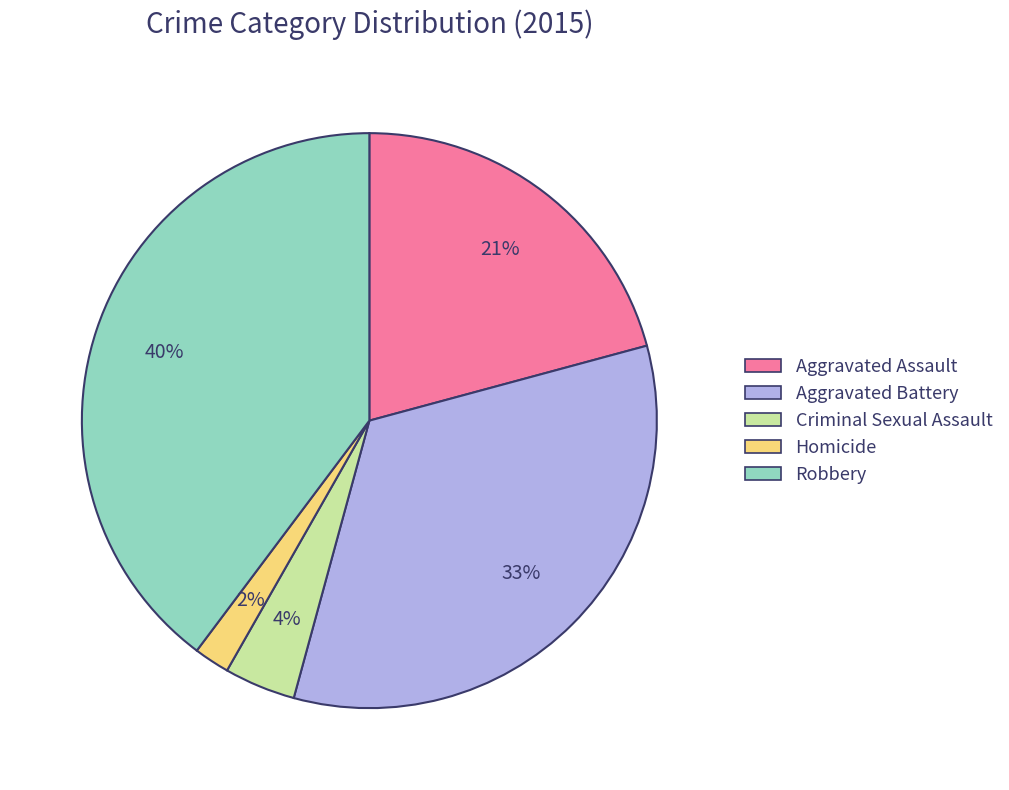

To the nearest percent, what is the combined percentage of Criminal Sexual Assault and Robbery?

44%